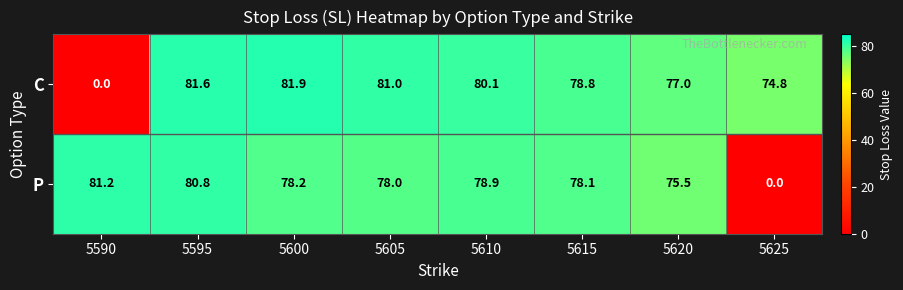

Where does the P series first go above 78?

5590